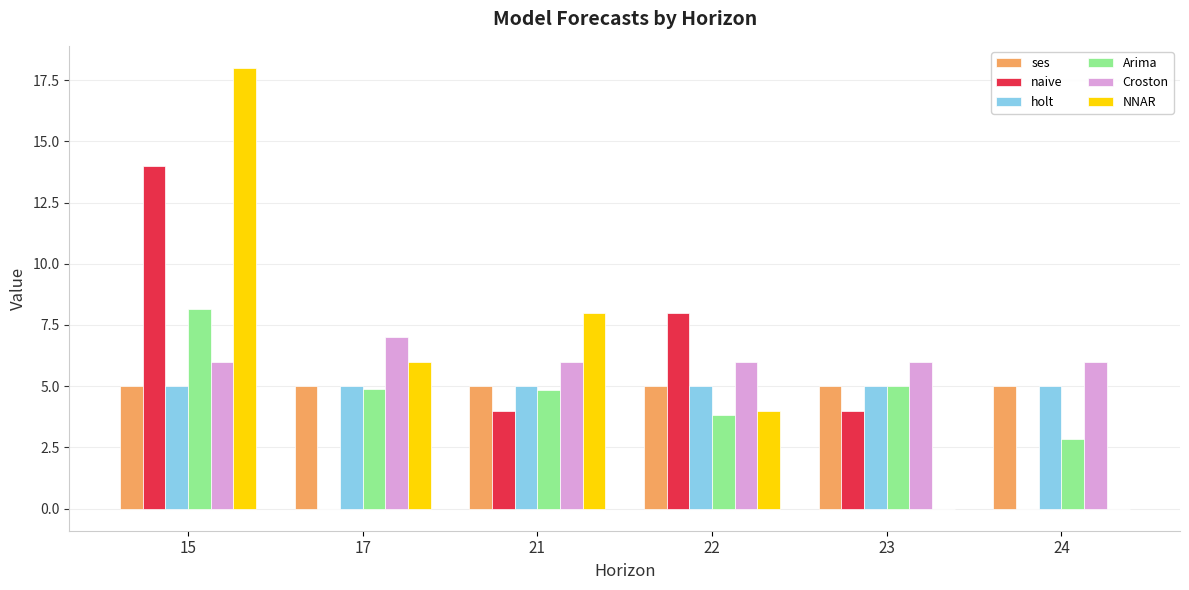

What is the greatest value displayed?

18.0